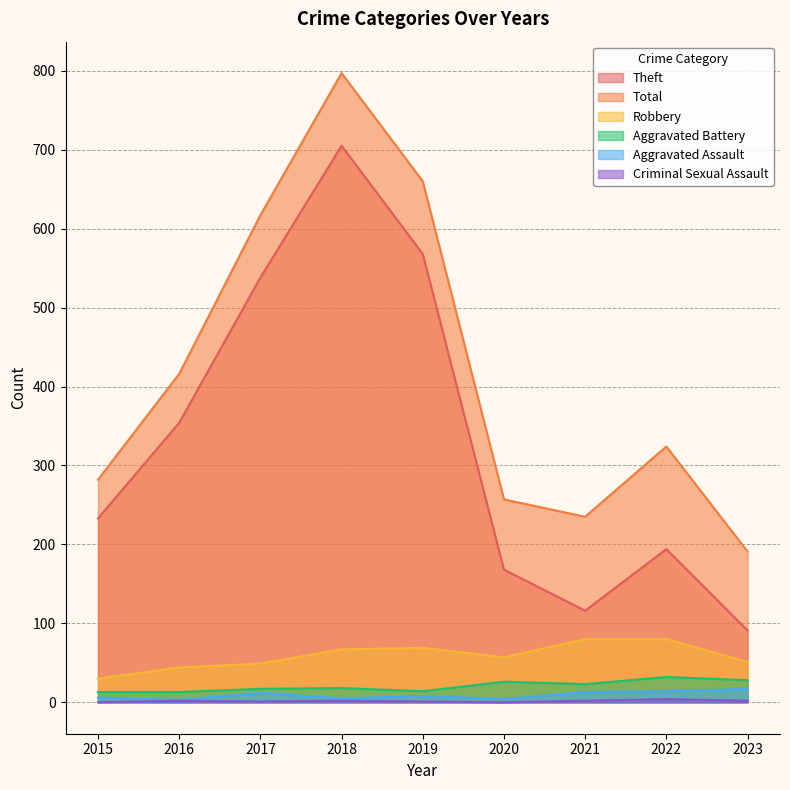

At which label does Total first exceed 324?

2016